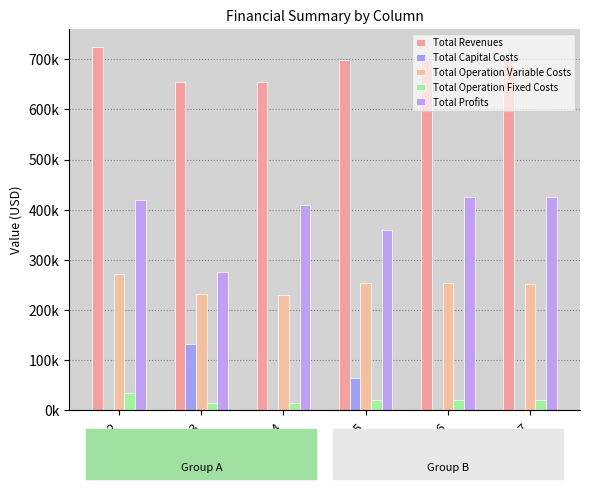

What is the sum of all Total Operation Fixed Costs values?

123833.6